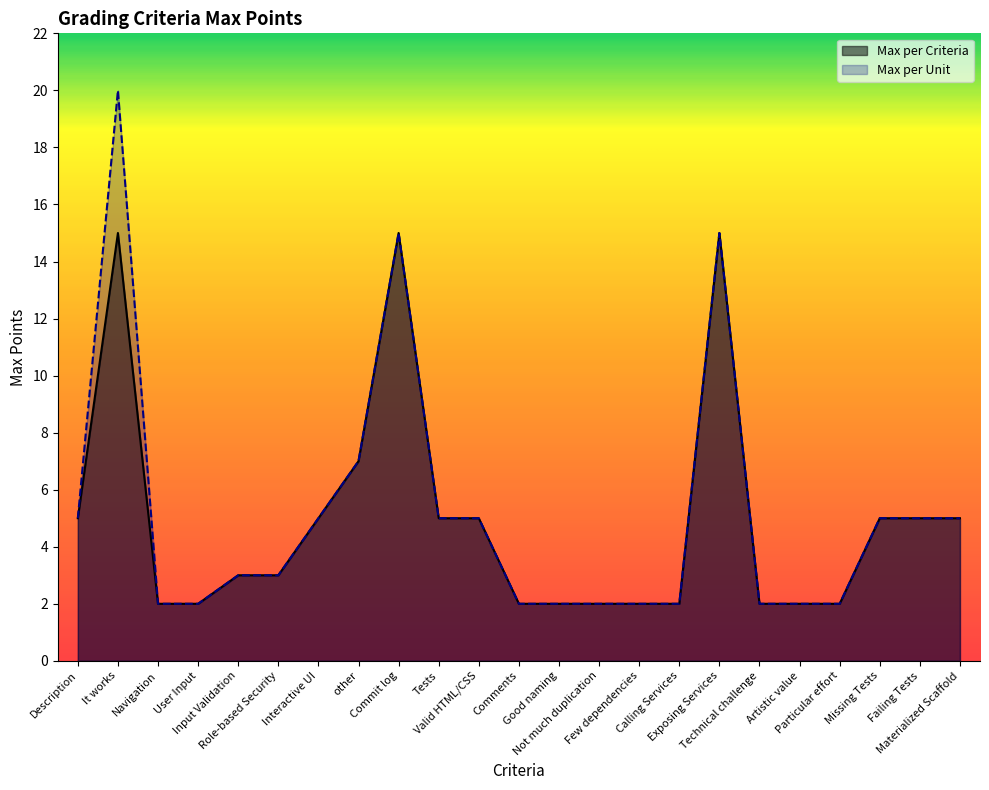

How many lines are shown in the chart?

2